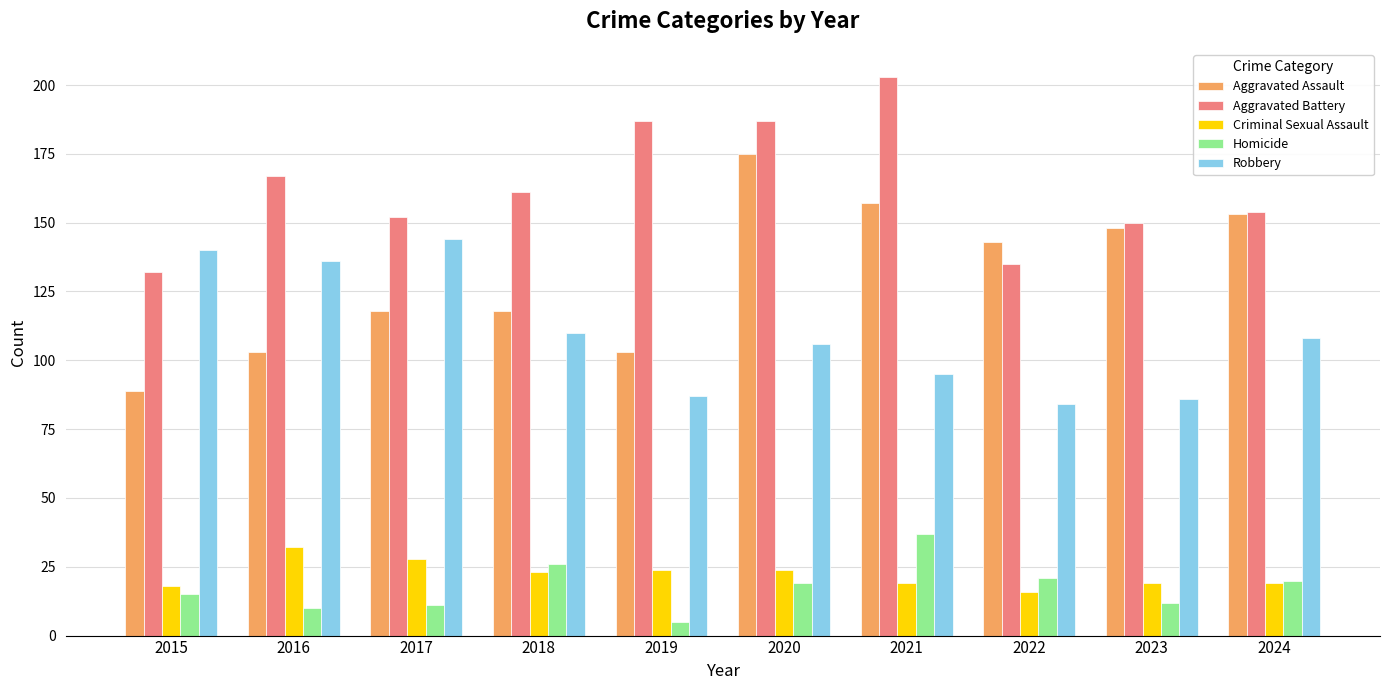

What is the spread (max minus min) of values at 2017?

141